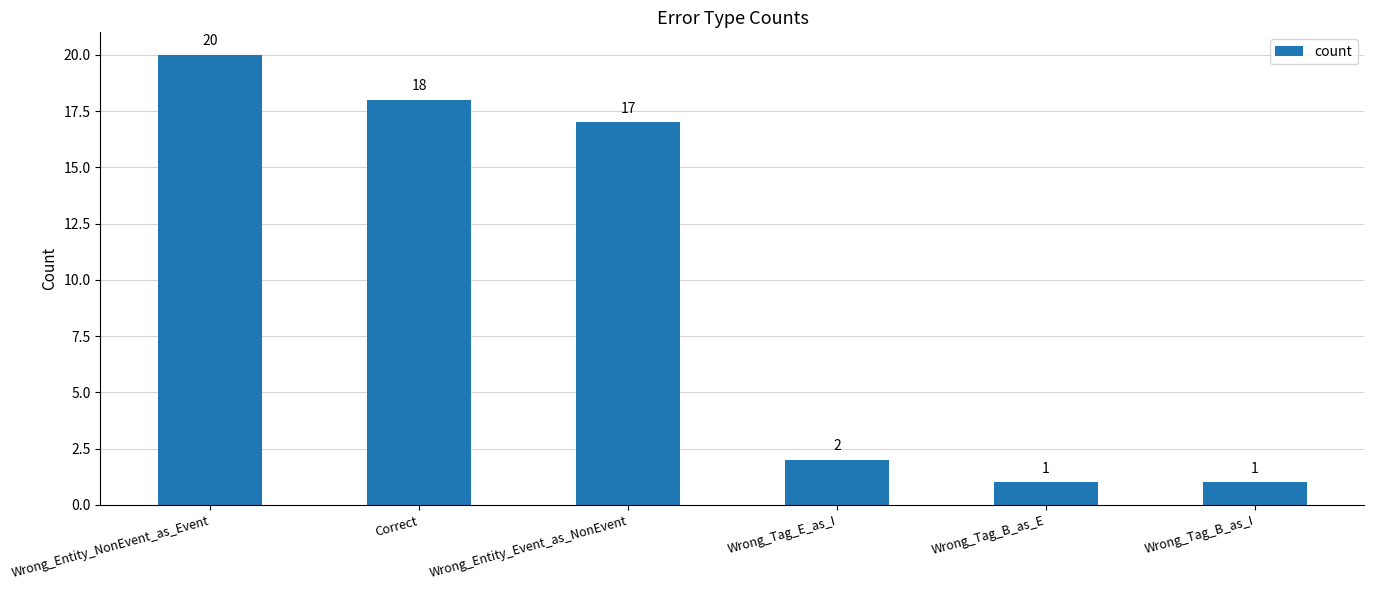

What is the value of the 6th bar from the left?

1